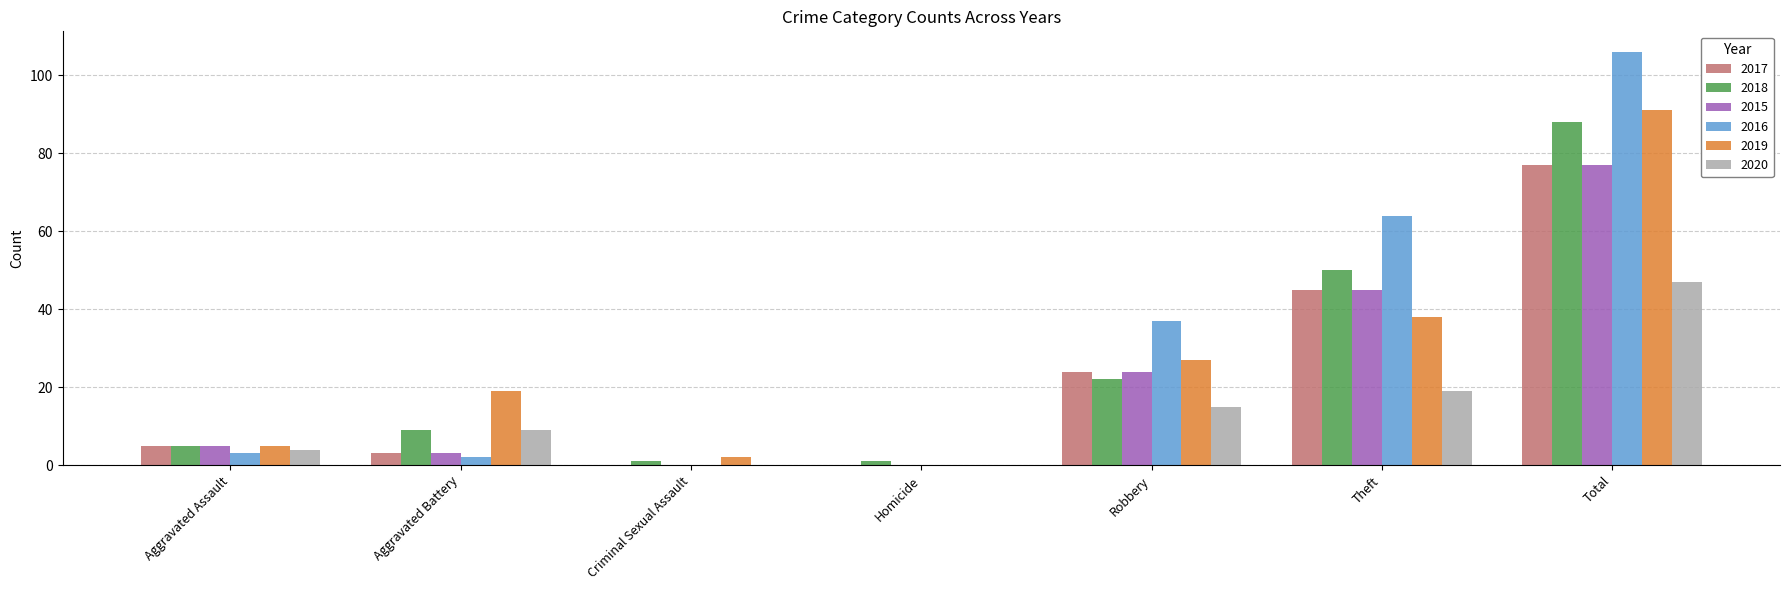

What are all the series names shown in the legend?

2017, 2018, 2015, 2016, 2019, 2020